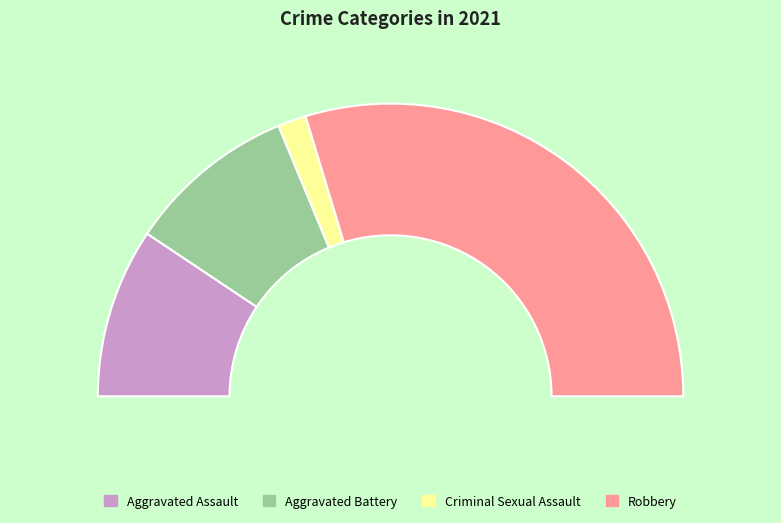

To the nearest percent, what portion does Aggravated Battery represent?

19%